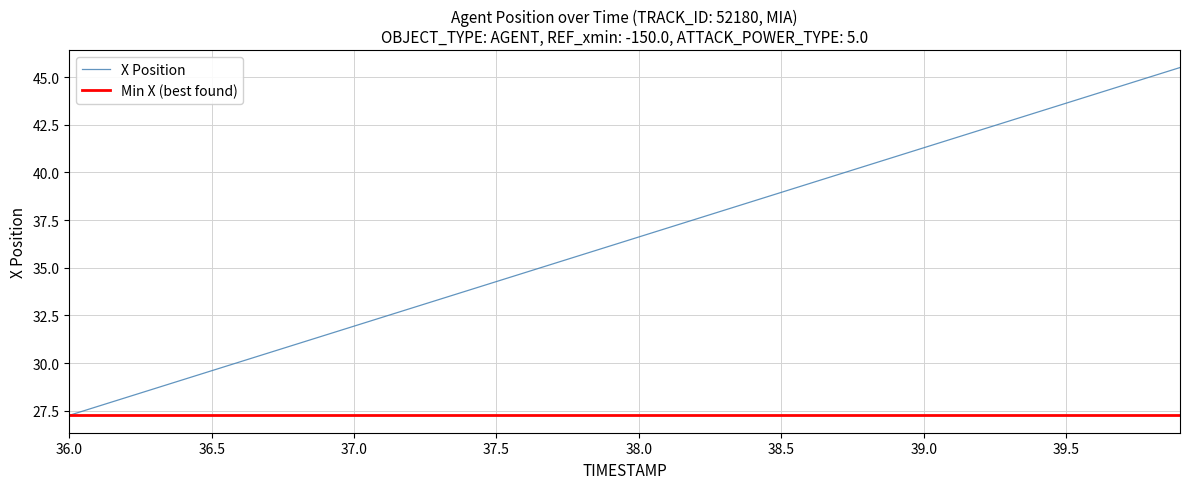

Which series has the largest total across all categories?

X Position